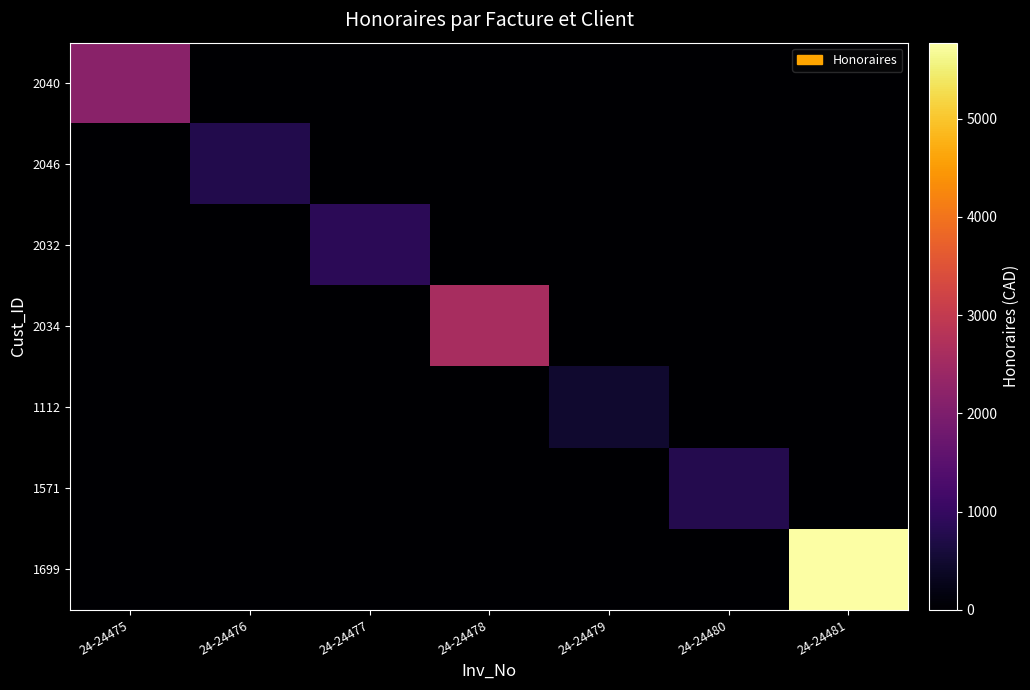

At which category is the sum across all series the highest?

24-24481